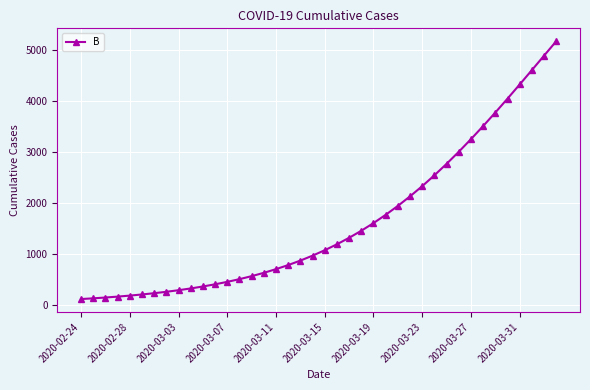

What is the value of the 29th point from the left?

2326.1